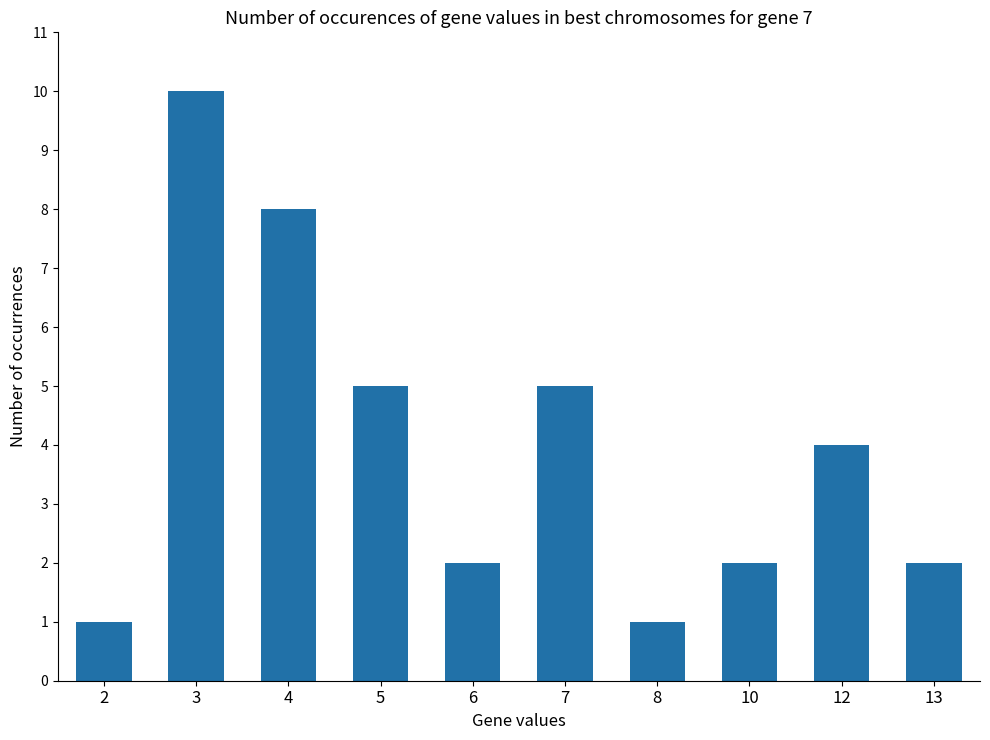

Which has a higher value, 8 or 10?

10